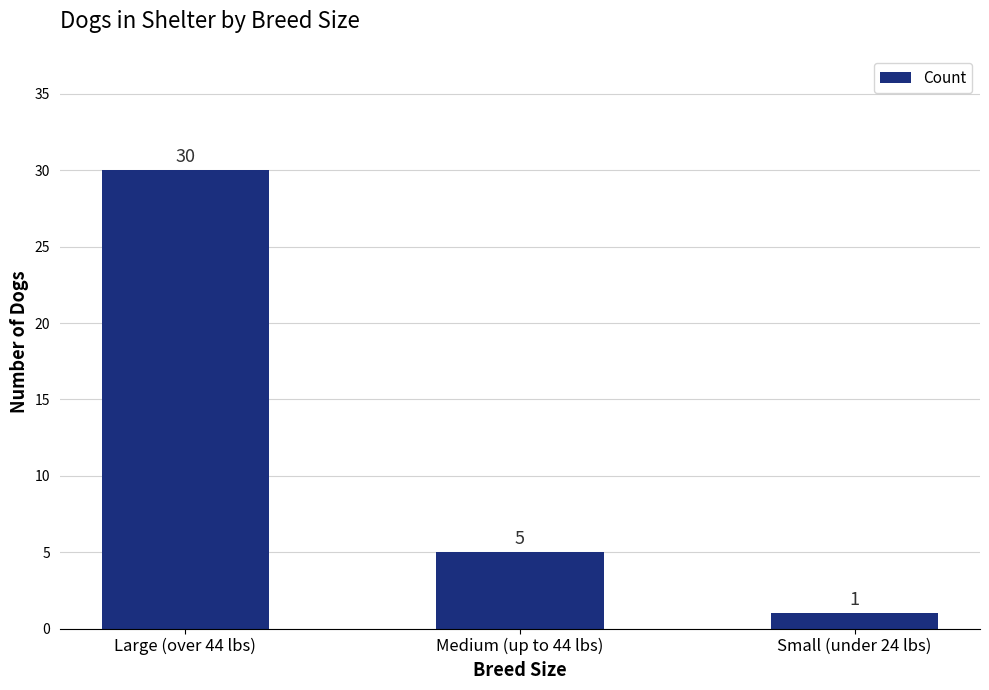

Is it true that the value at Small (under 24 lbs) is 1?

True